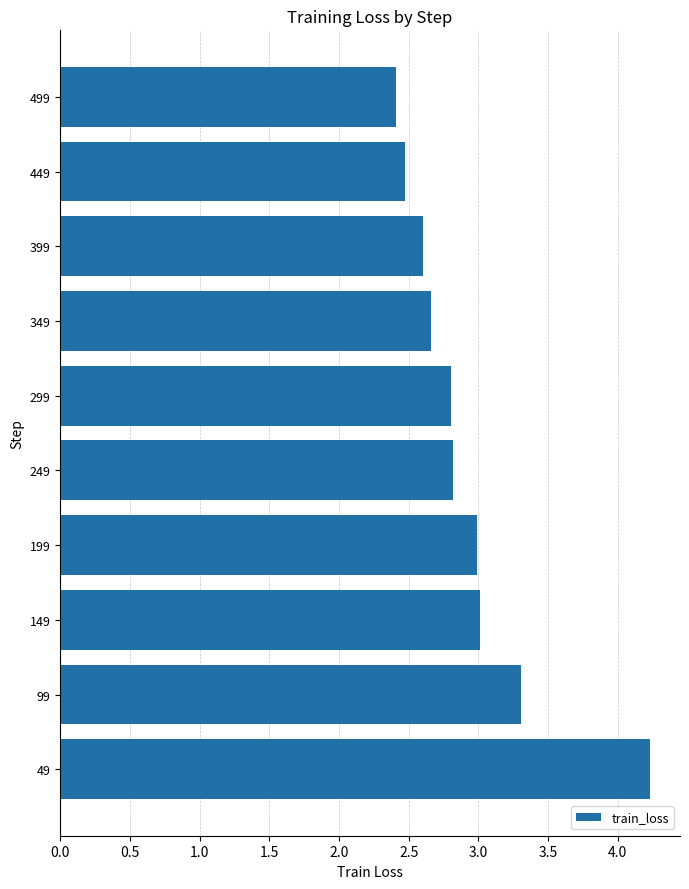

What is the greatest value displayed?

4.2